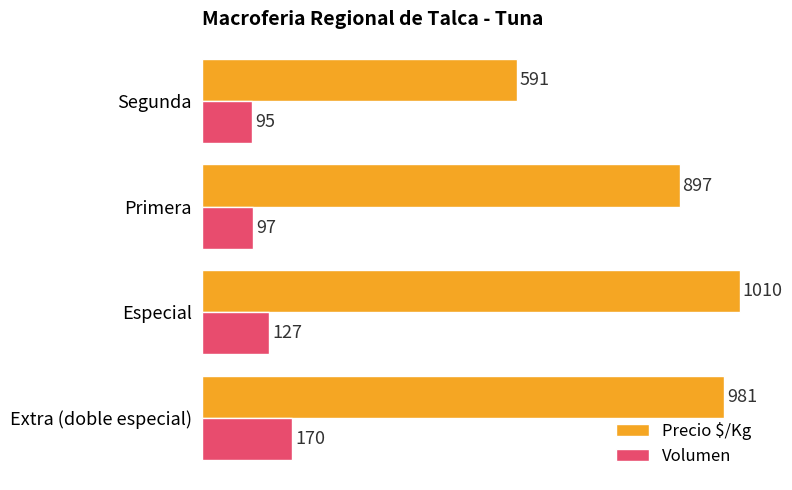

Count the number of categories in the chart.

4